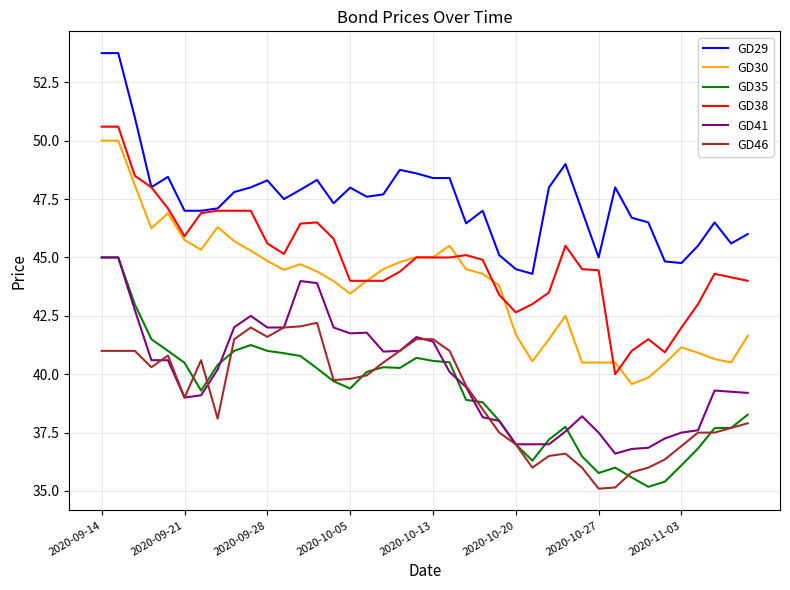

Which series has the widest spread of values?

GD38